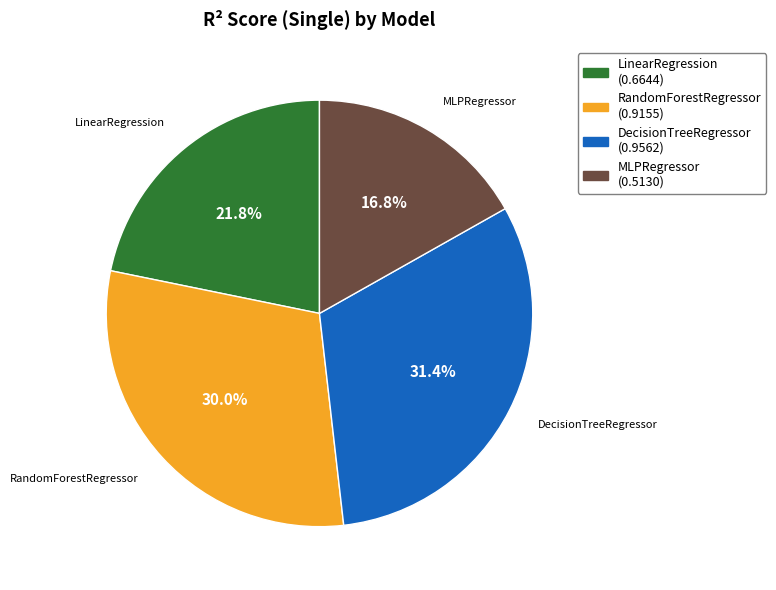

Rank the categories by value from lowest to highest.

MLPRegressor, LinearRegression, RandomForestRegressor, DecisionTreeRegressor